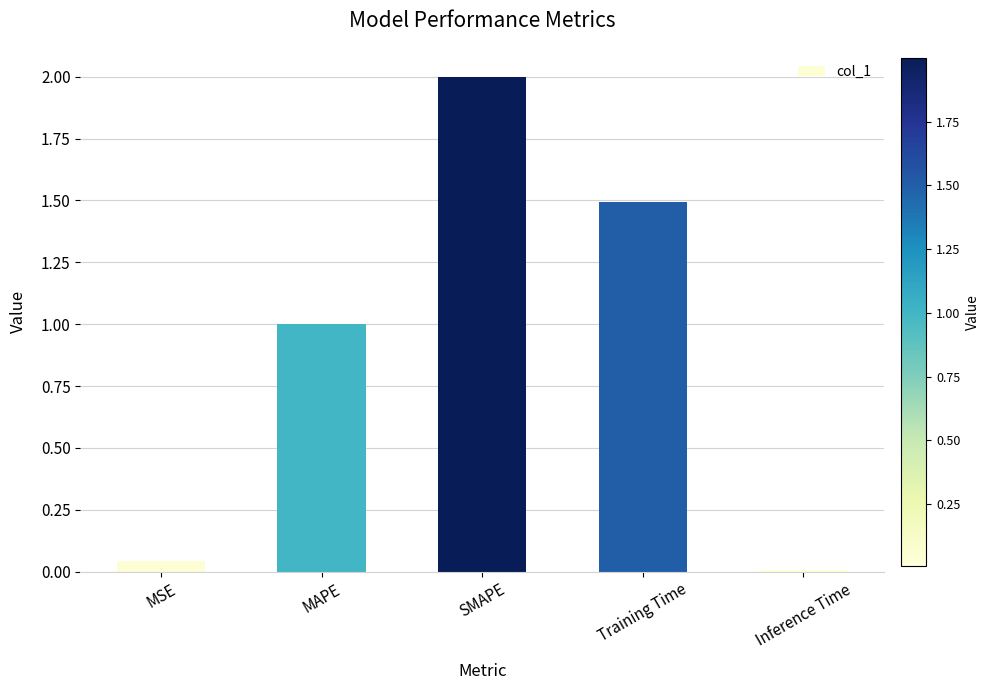

How many series are shown in this chart?

1